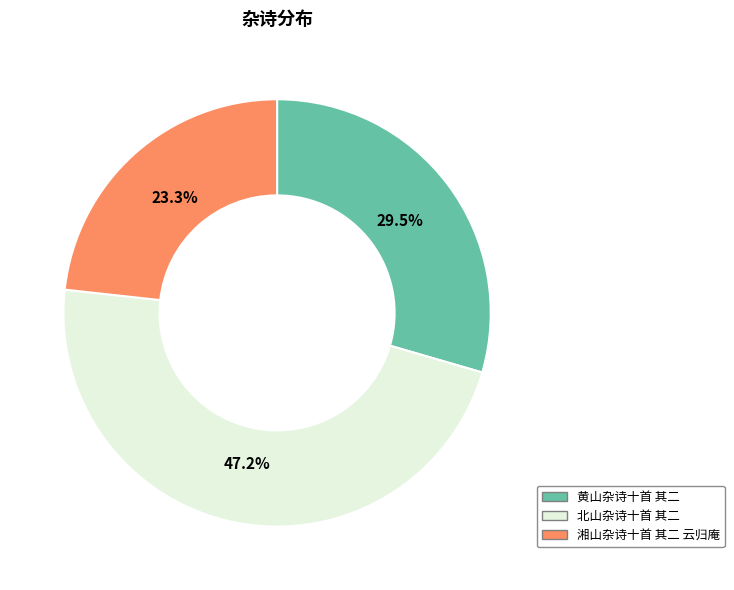

Does 黄山杂诗十首 其二 represent more than half of the total?

No